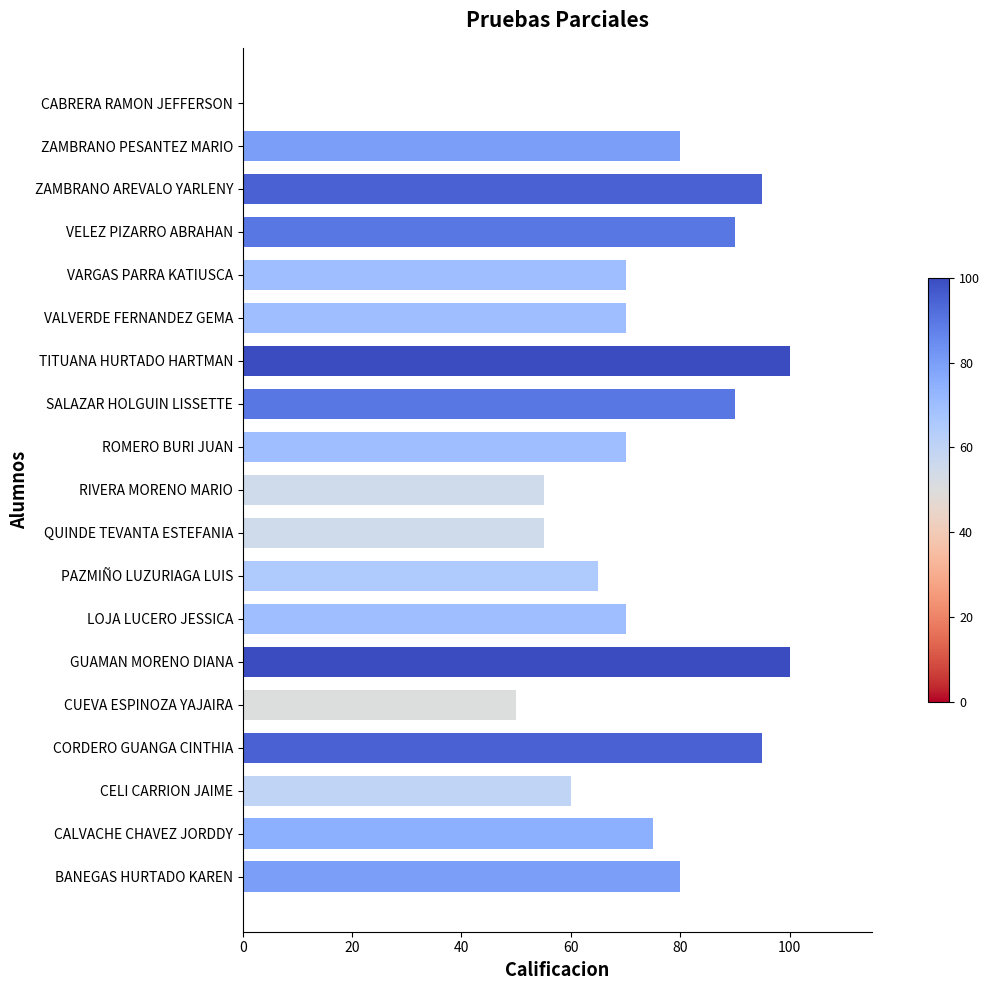

The chart shows a value of 45 at CABRERA RAMON JEFFERSON. True or false?

False